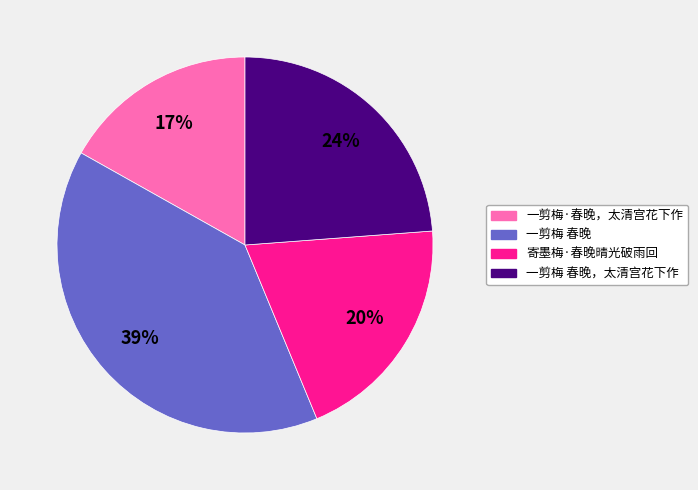

To the nearest percent, what is the average slice percentage?

25%